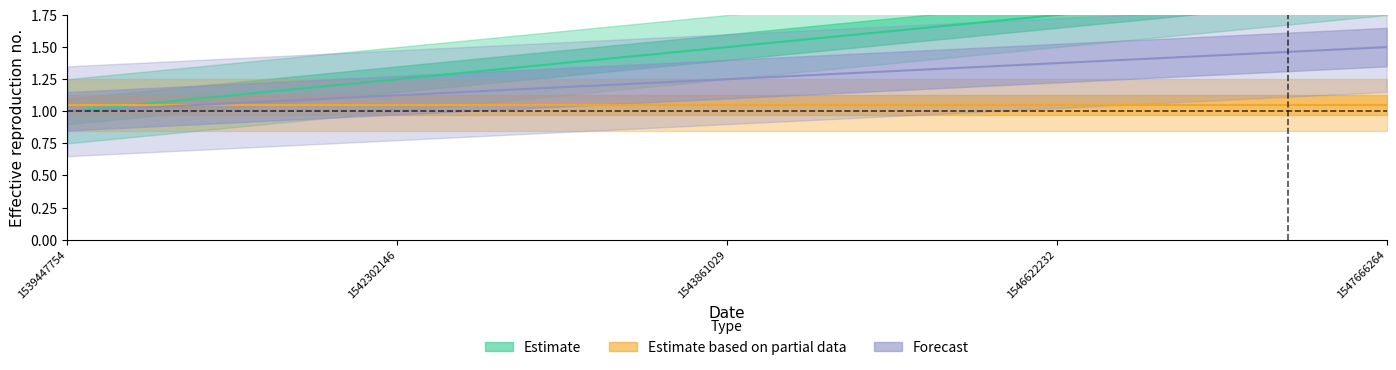

What is the value of the 3rd point from the left?

1.5